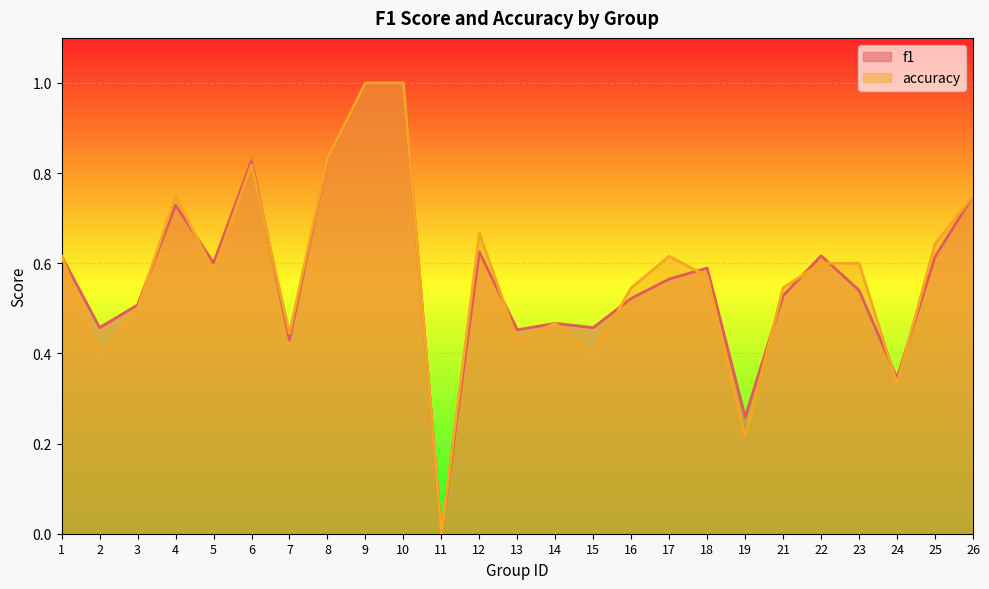

How many intersections are there between accuracy and f1?

11